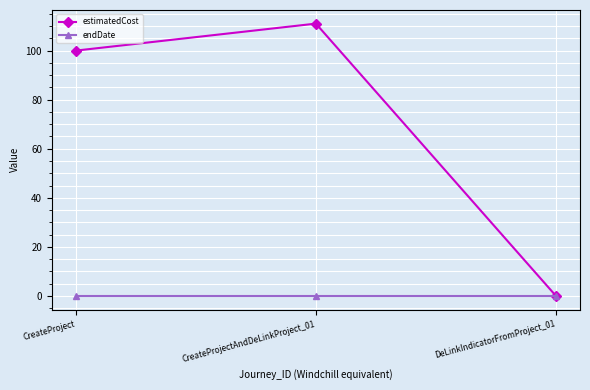

At which category is the sum across all series the highest?

CreateProjectAndDeLinkProject_01